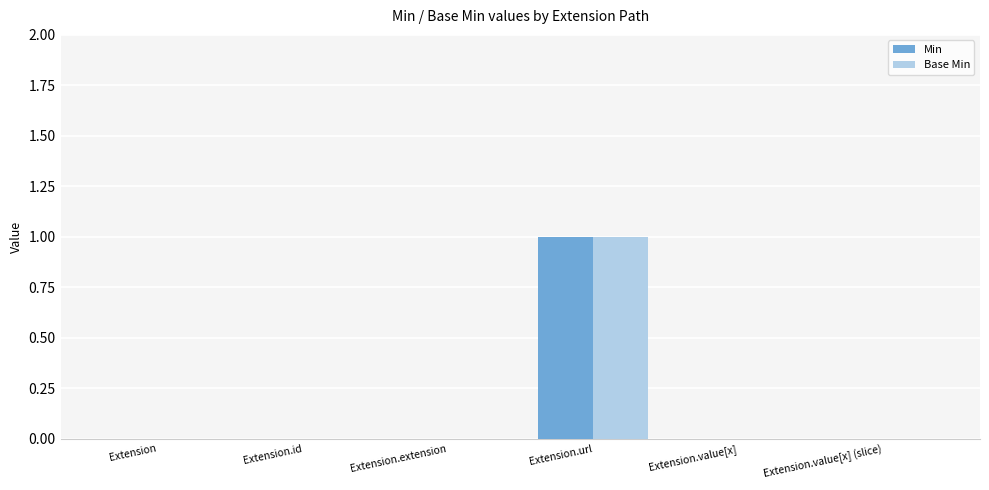

How many data points does each series have?

6